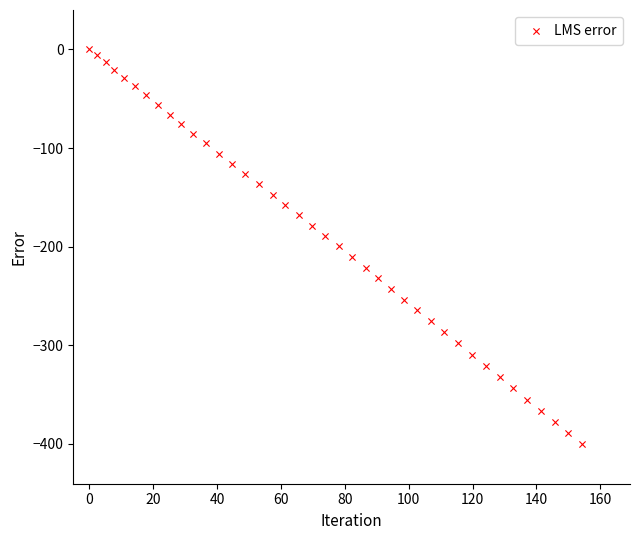

What is the range of Y values (max minus min)?

400.6